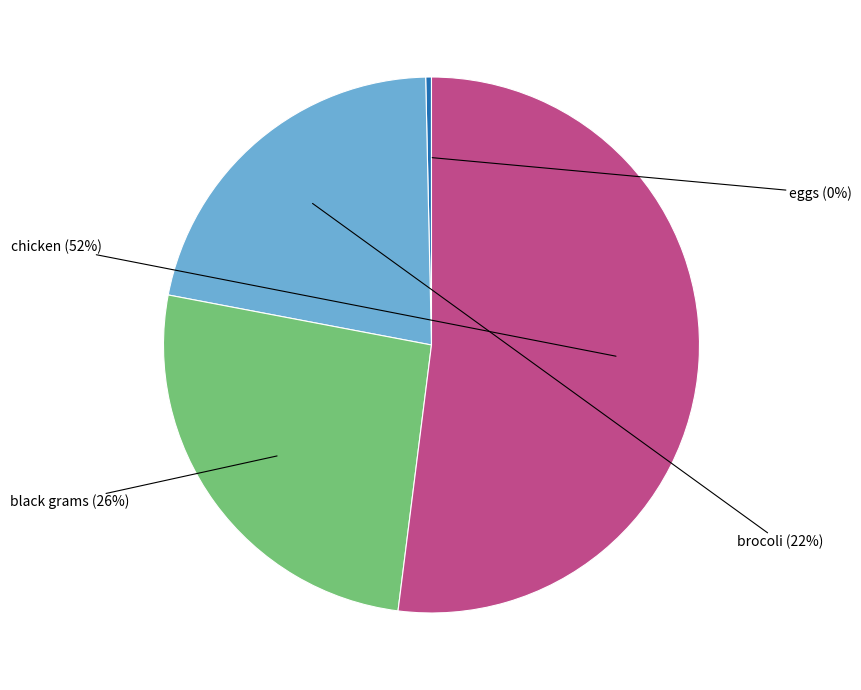

Is there any slice that represents more than half of the pie?

Yes